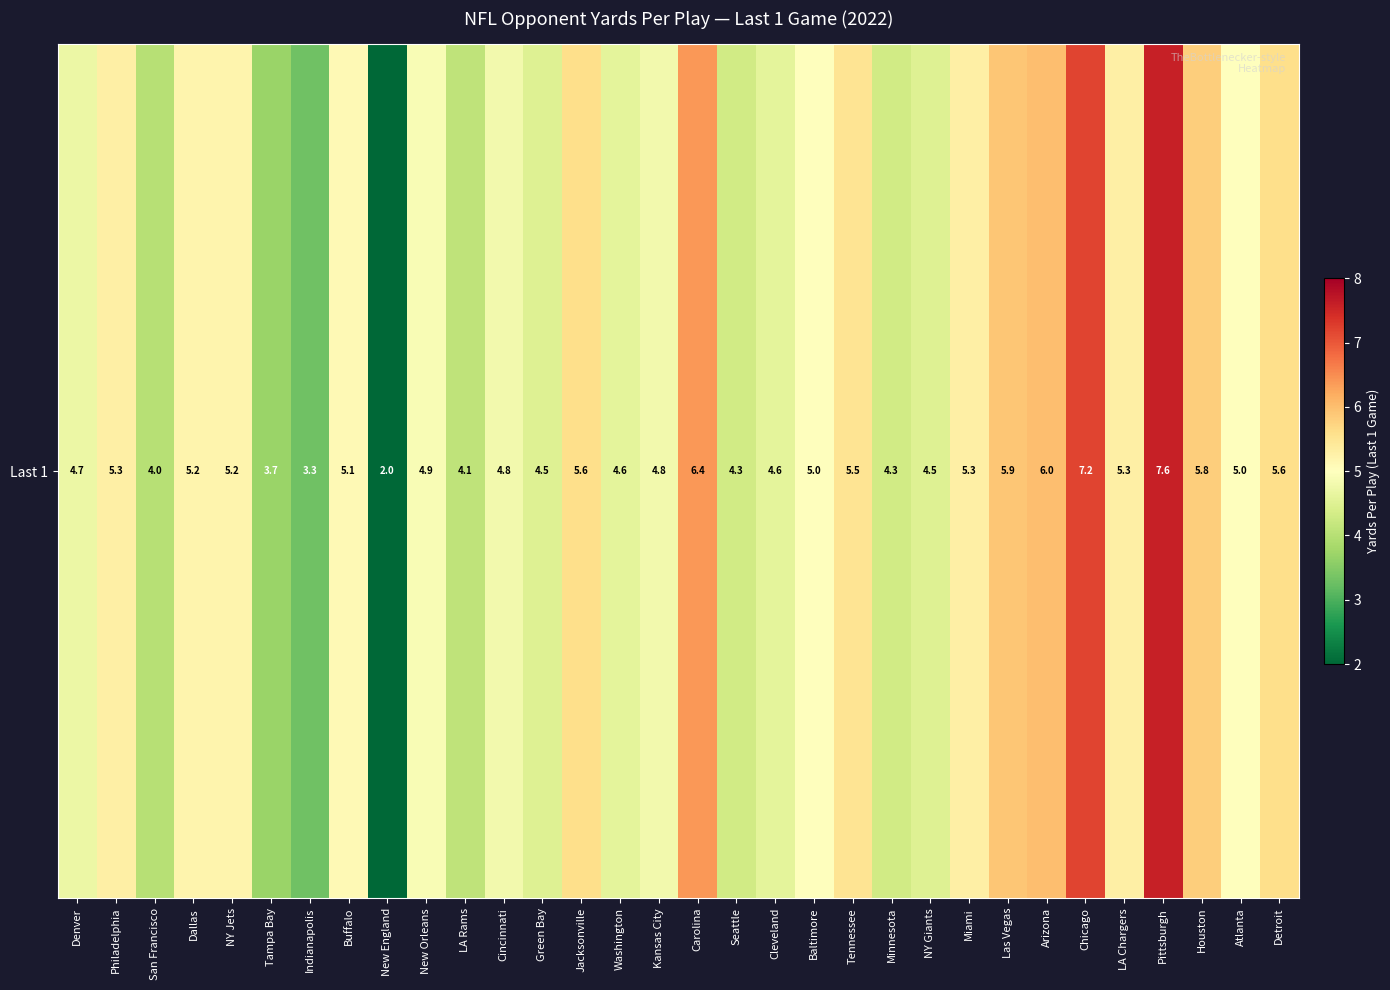

What is the sum of the values at Detroit and Arizona?

11.6